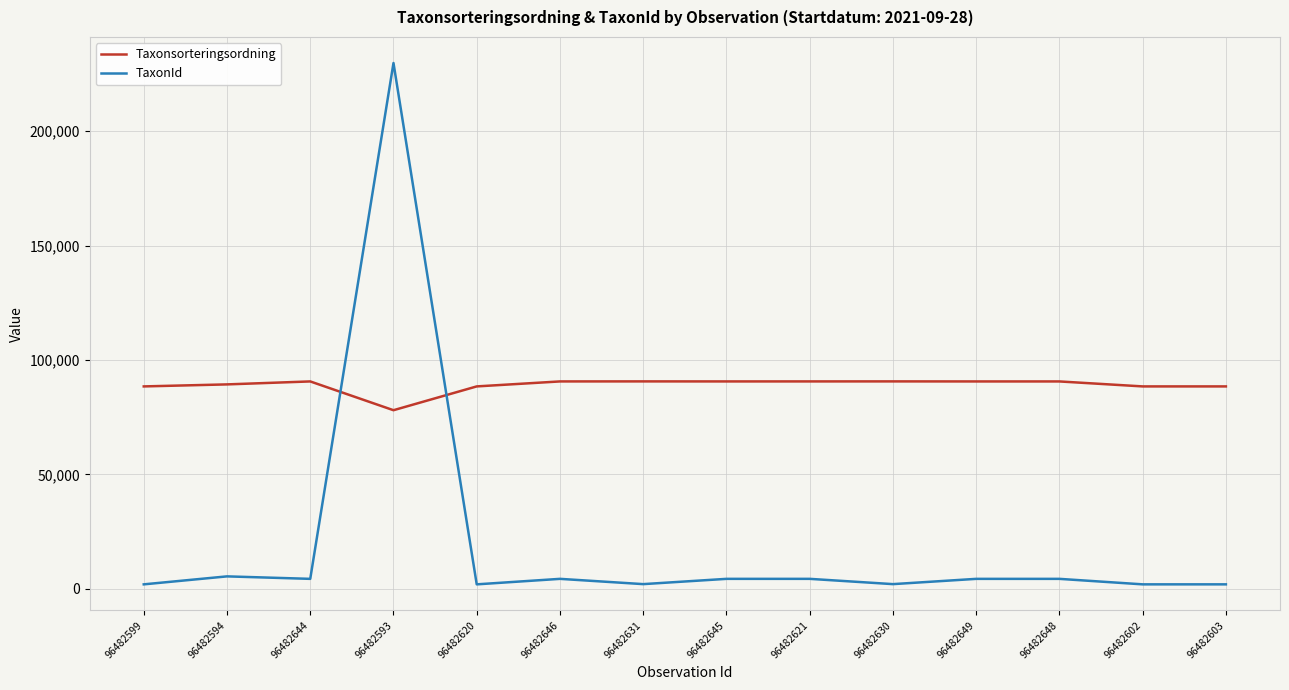

Which series has the largest total across all categories?

Taxonsorteringsordning